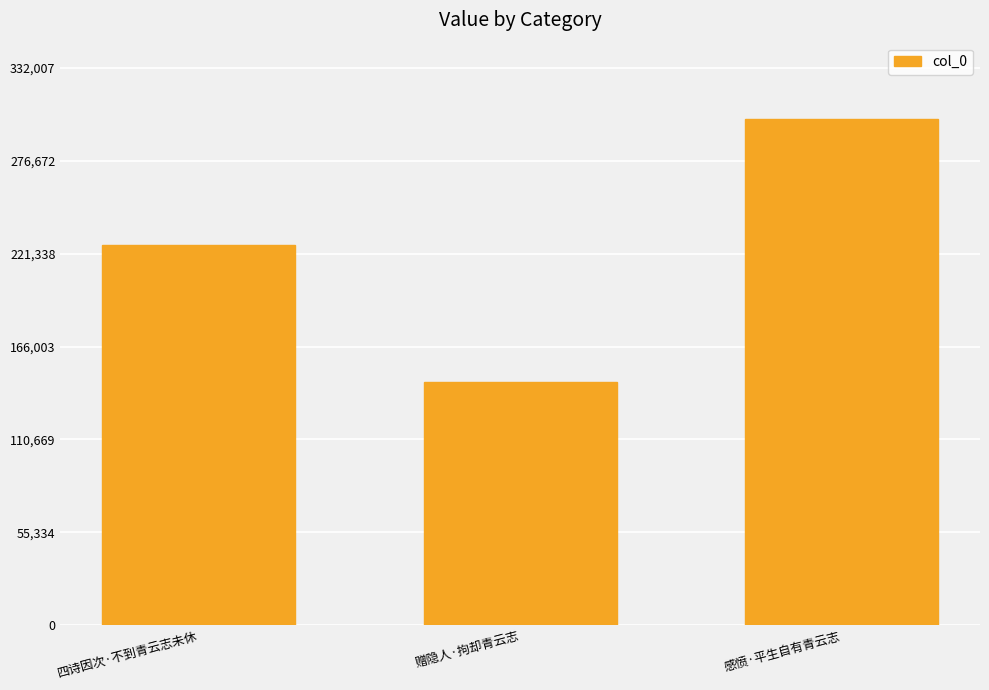

What is the label of the 2nd bar from the left?

赠隐人·拘却青云志